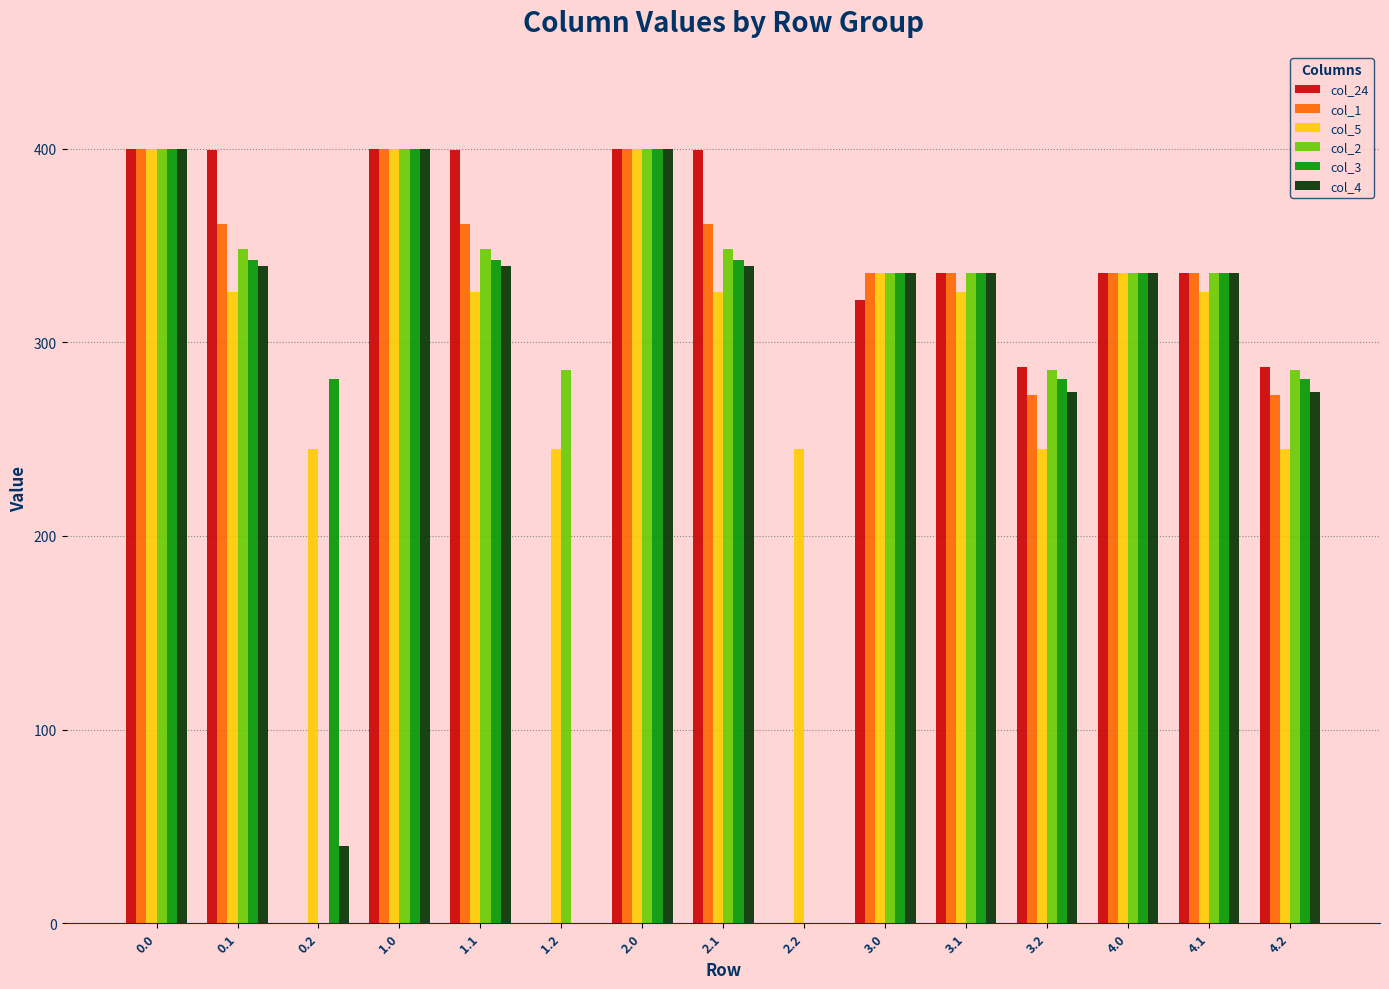

Which series has the largest total across all categories?

col_5